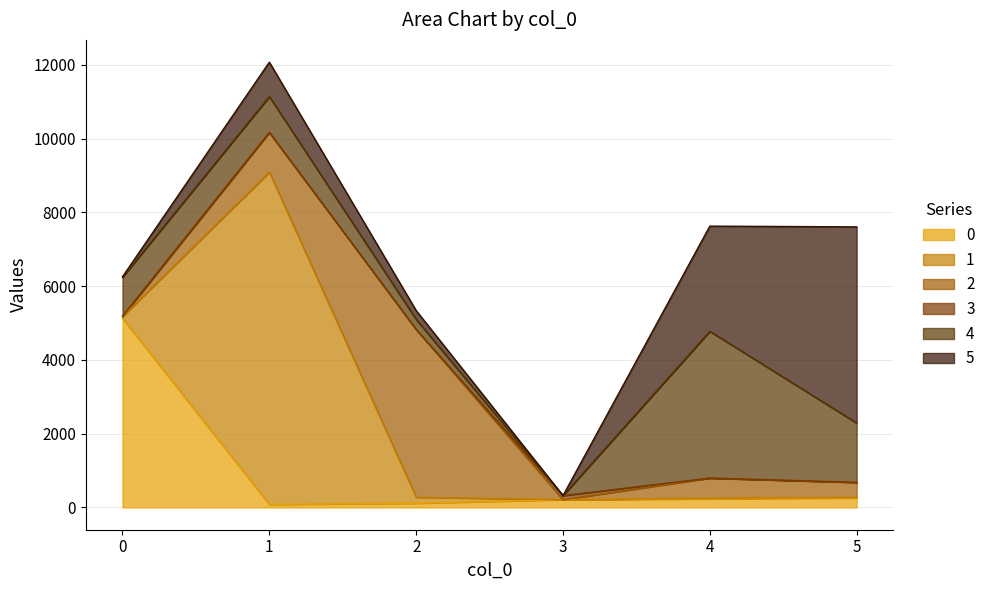

At which category does 5 reach its first local valley?

3